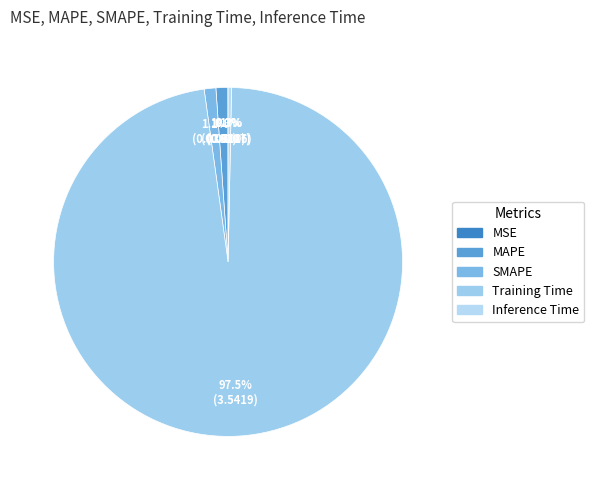

How many segments does this pie chart have?

5